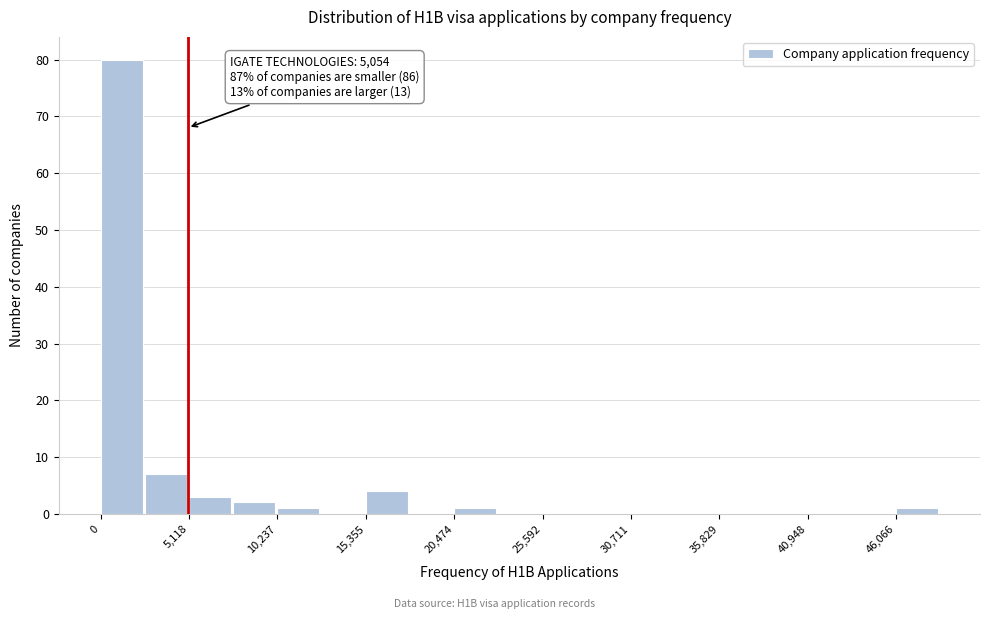

Around what value on the x-axis is the tallest bar? Give the approximate position of its centre, as read against the axis.

1000